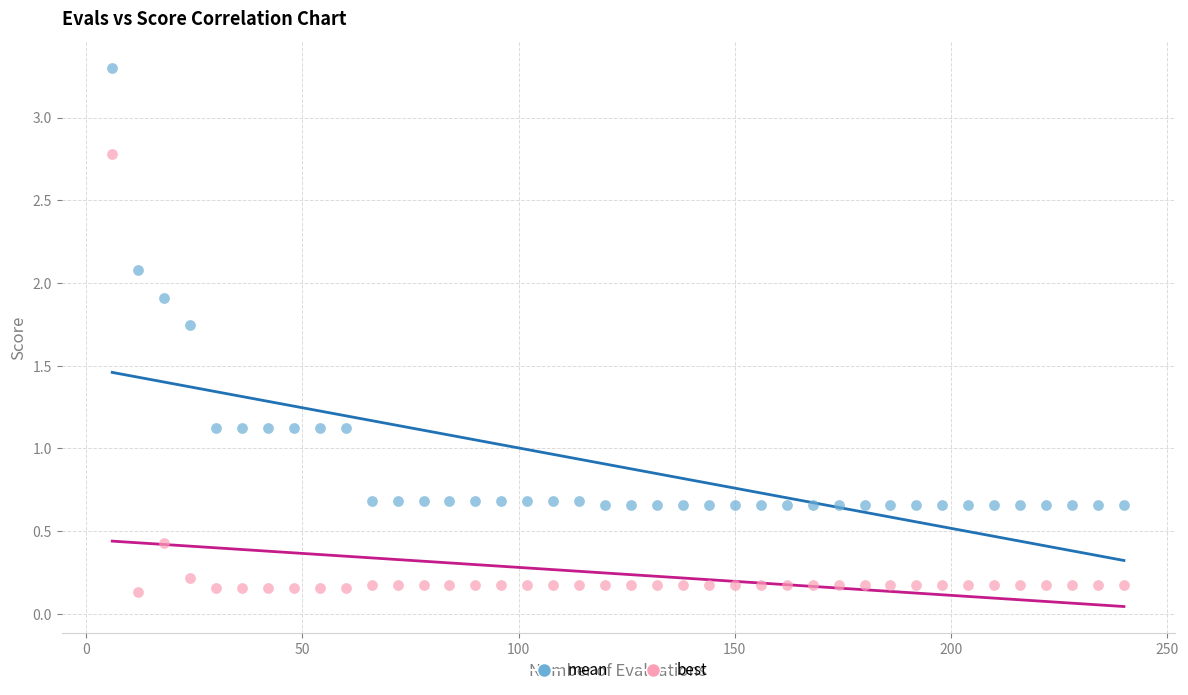

Which series contains the lowest Y value?

best